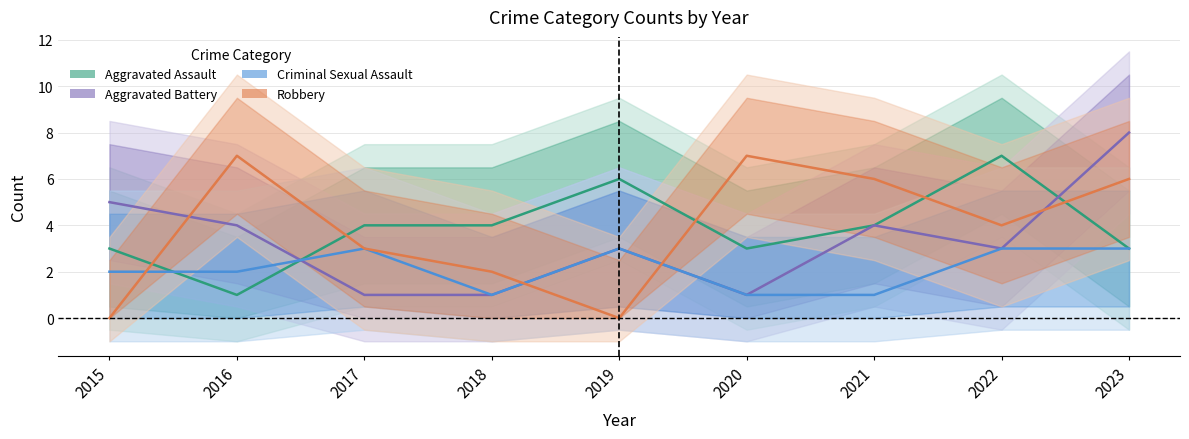

Reading left to right, extract all data points from this chart.

Aggravated Assault: 3	1	4	4	6	3	4	7	3
Aggravated Battery: 5	4	1	1	3	1	4	3	8
Criminal Sexual Assault: 2	2	3	1	3	1	1	3	3
Robbery: 0	7	3	2	0	7	6	4	6